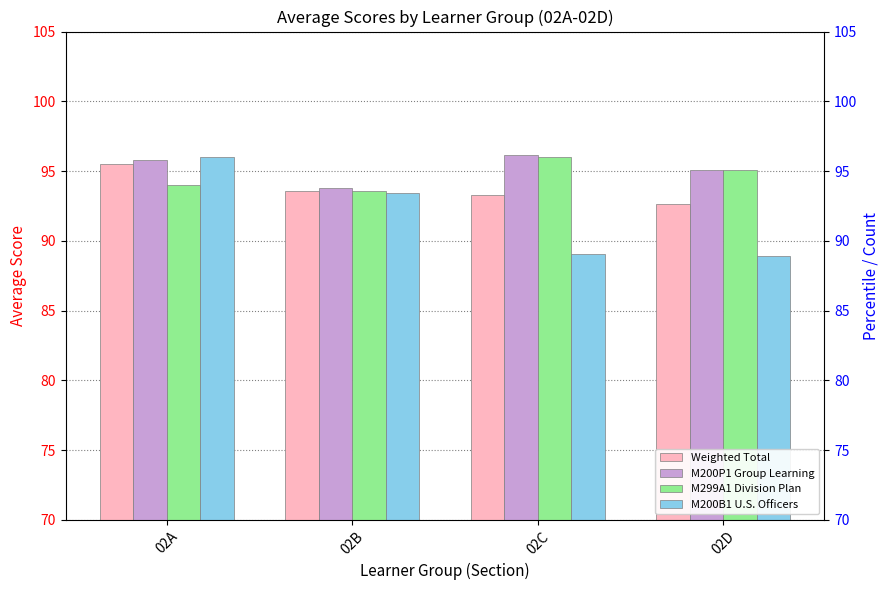

Reading left to right, what are all the values shown in this chart?

Weighted Total: 02A=95.5	02B=93.6	02C=93.3	02D=92.6
M200P1 Group Learning: 02A=95.8	02B=93.8	02C=96.2	02D=95.1
M299A1 Division Plan: 02A=94.0	02B=93.5	02C=96.0	02D=95.1
M200B1 U.S. Officers: 02A=96.0	02B=93.5	02C=89.1	02D=88.9